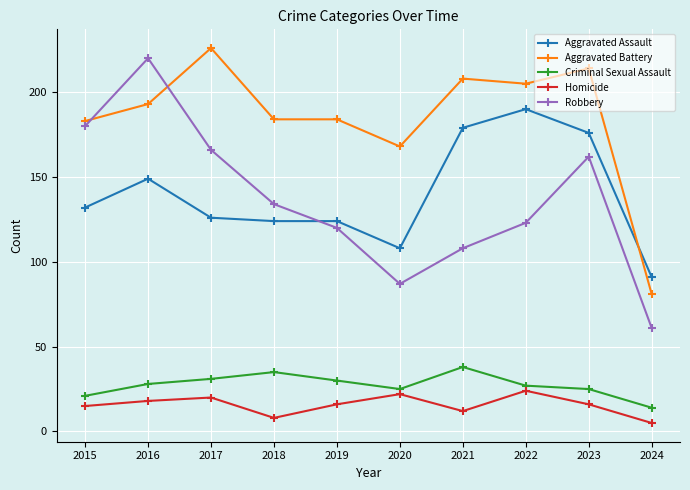

Rank the categories by Robbery value from lowest to highest.

2024, 2020, 2021, 2019, 2022, 2018, 2023, 2017, 2015, 2016